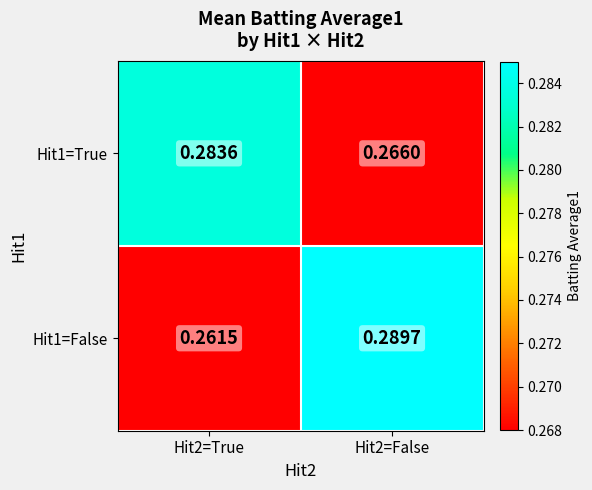

Rank the series by their maximum value, from lowest to highest.

Hit1=True, Hit1=False